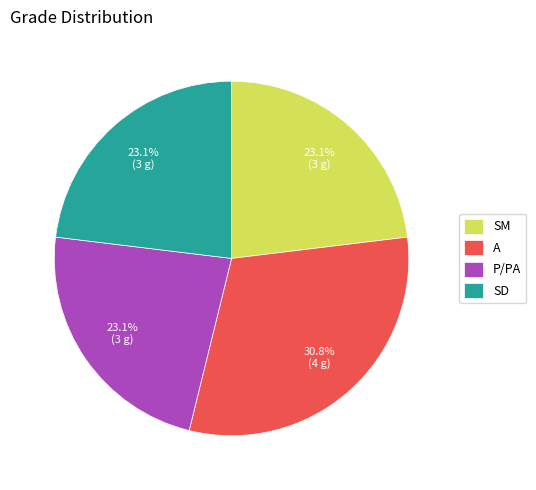

The A slice represents 43% of the pie. True or false?

False